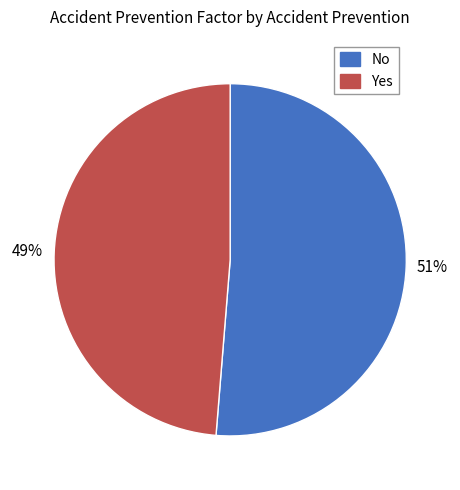

What is the smallest slice in the pie chart?

Yes